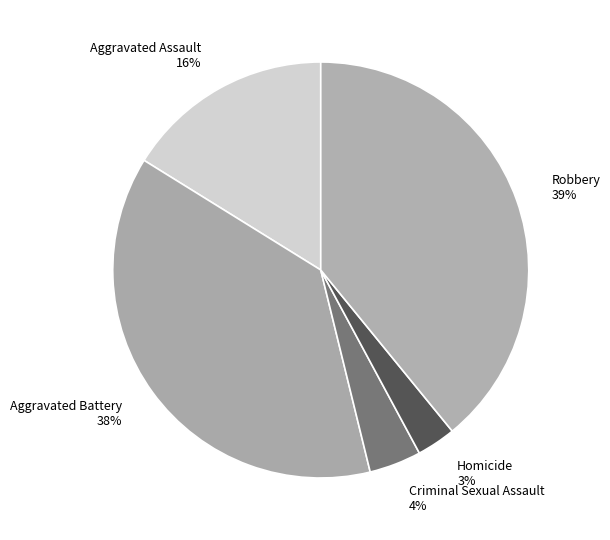

How many segments does this pie chart have?

5